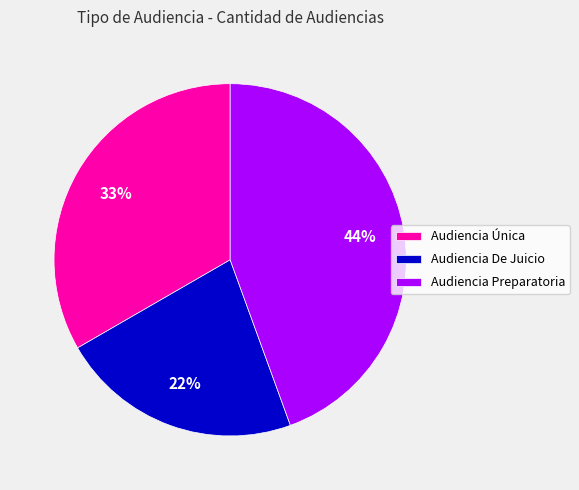

To the nearest percent, what percentage of the pie is Audiencia Preparatoria?

44%